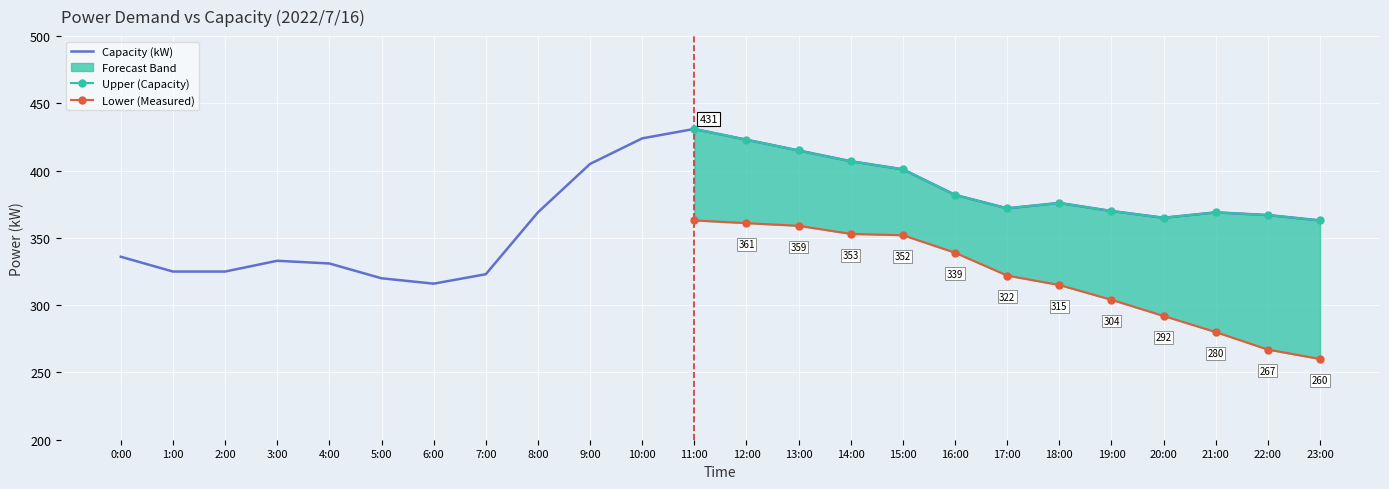

What is the difference between the maximum and minimum values in the Measured (kW) series?

103